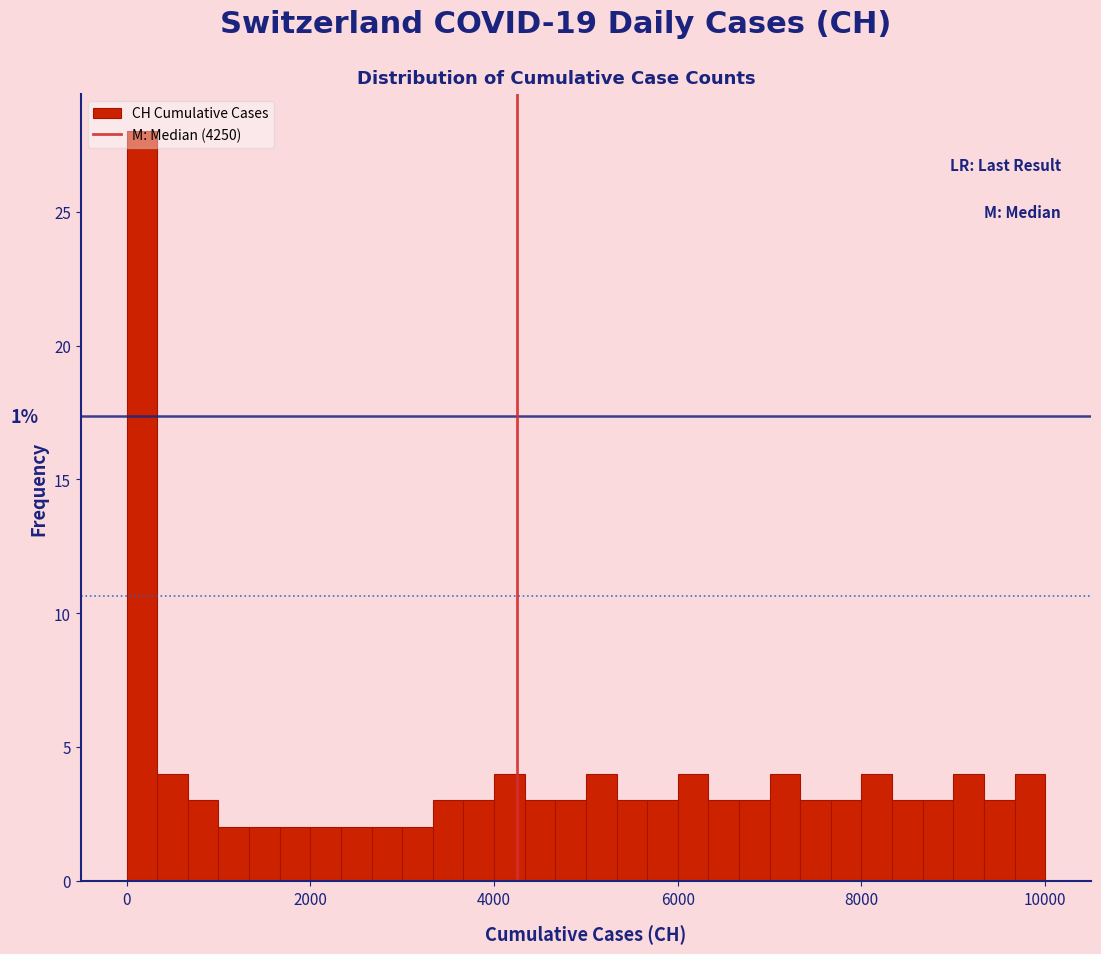

Read against the x-axis, roughly where is the centre of the tallest bar?

200